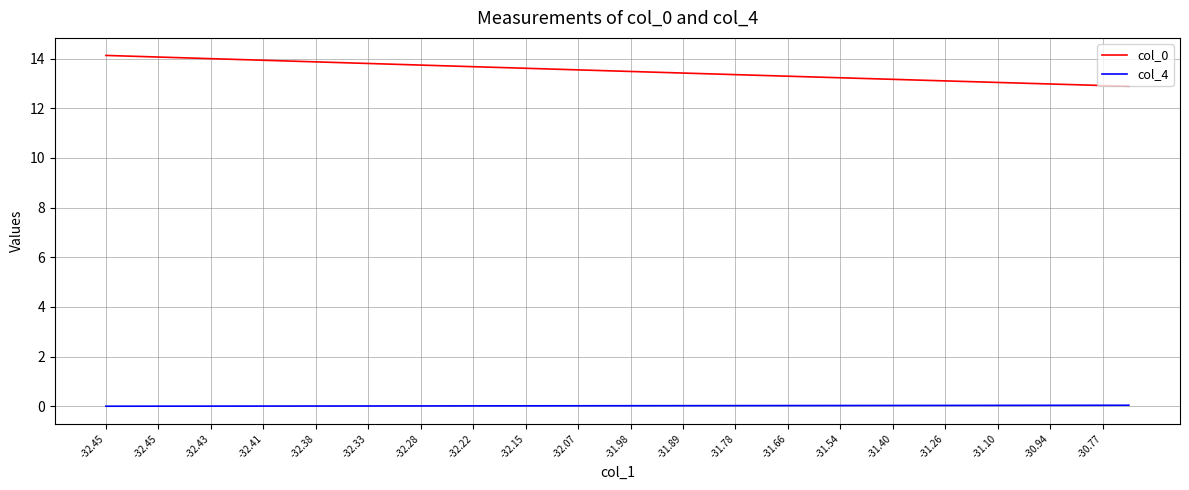

What is the lowest value of the col_0 series?

12.9